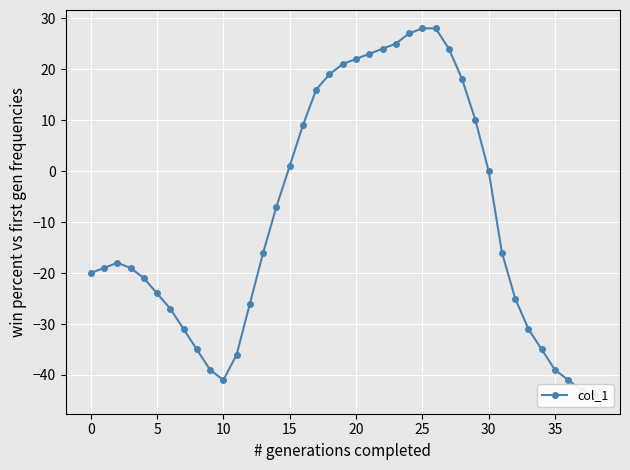

Which label corresponds to the largest value in the chart?

25